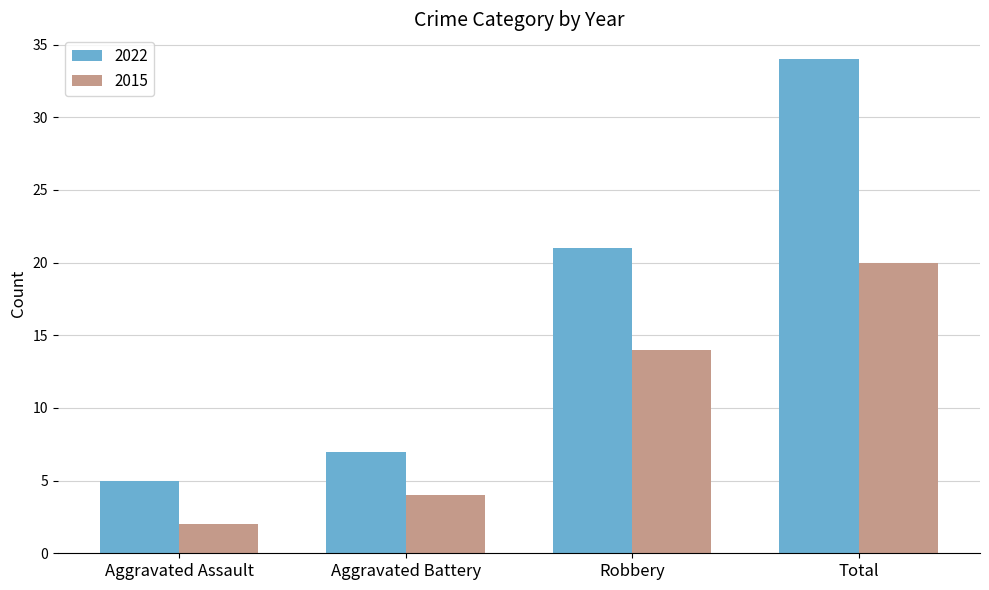

Which label corresponds to the largest value in the chart?

Total